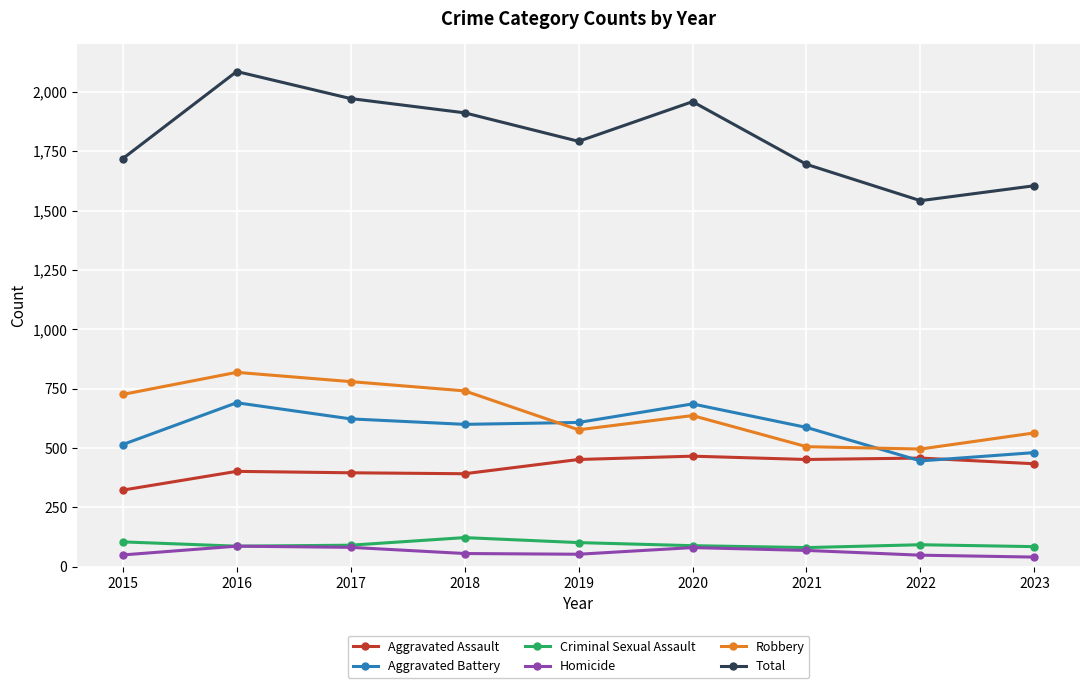

Where is the first local maximum for Total?

2016